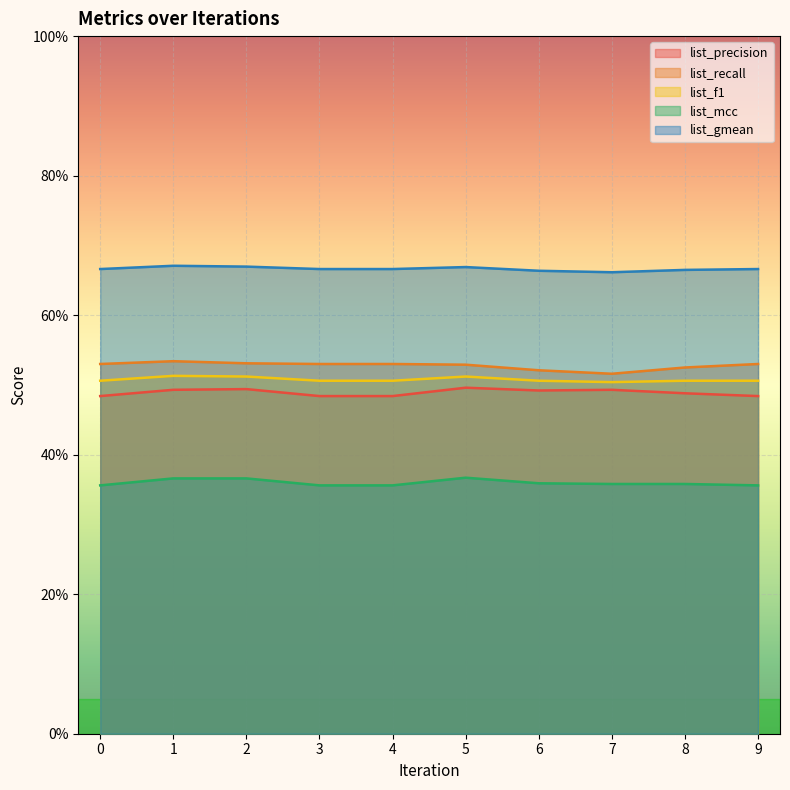

Reading right to left, extract all data points from this chart.

list_precision: 0.5	0.5	0.5	0.5	0.5	0.5	0.5	0.5	0.5	0.5
list_recall: 0.5	0.5	0.5	0.5	0.5	0.5	0.5	0.5	0.5	0.5
list_f1: 0.5	0.5	0.5	0.5	0.5	0.5	0.5	0.5	0.5	0.5
list_mcc: 0.4	0.4	0.4	0.4	0.4	0.4	0.4	0.4	0.4	0.4
list_gmean: 0.7	0.7	0.7	0.7	0.7	0.7	0.7	0.7	0.7	0.7